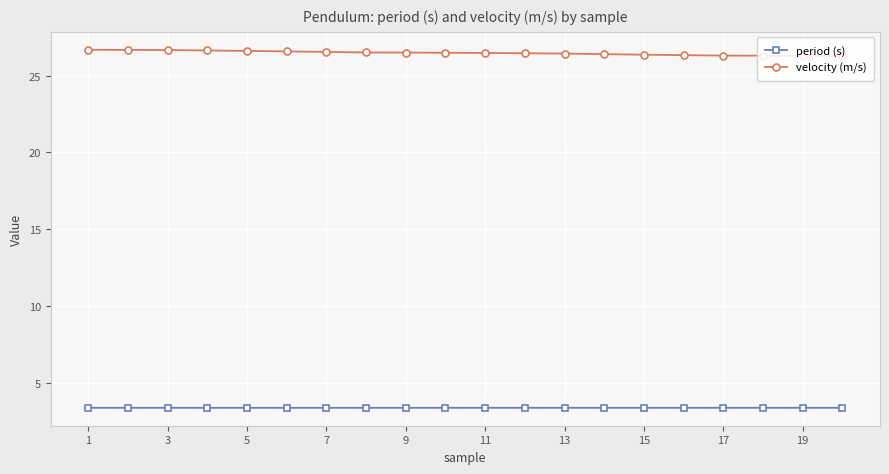

What is the difference between the second highest and minimum values in the velocity (m/s) series?

0.4